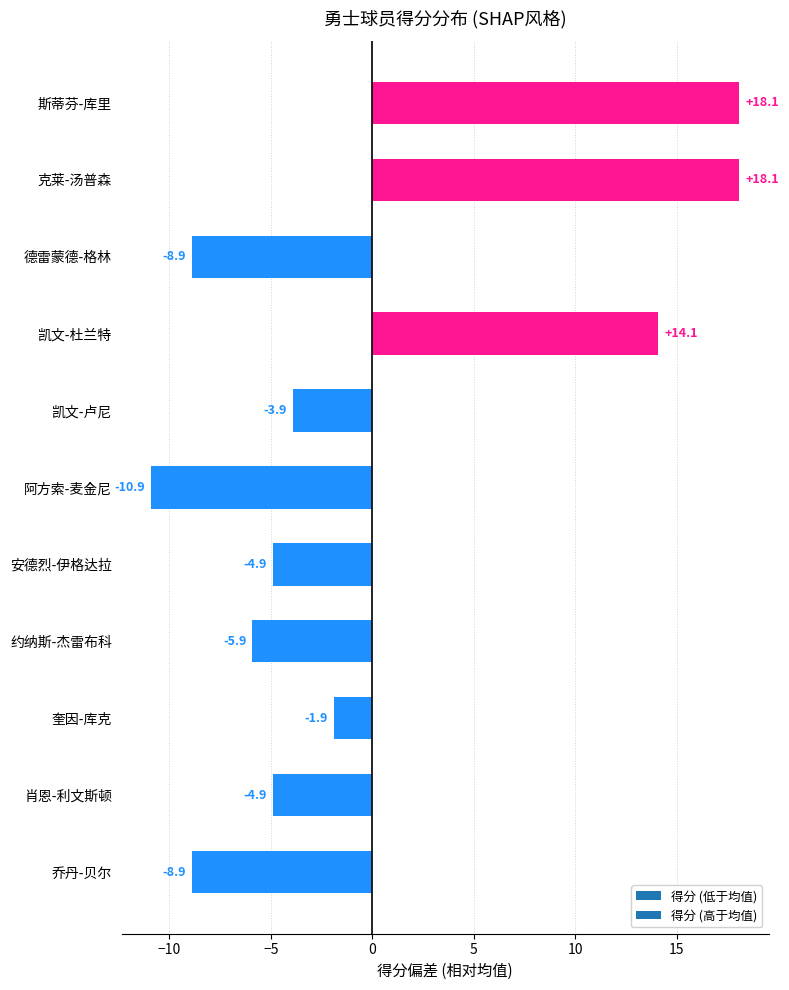

Reading bottom to top, extract all data points from this chart.

-8.9	-4.9	-1.9	-5.9	-4.9	-10.9	-3.9	14.1	-8.9	18.1	18.1